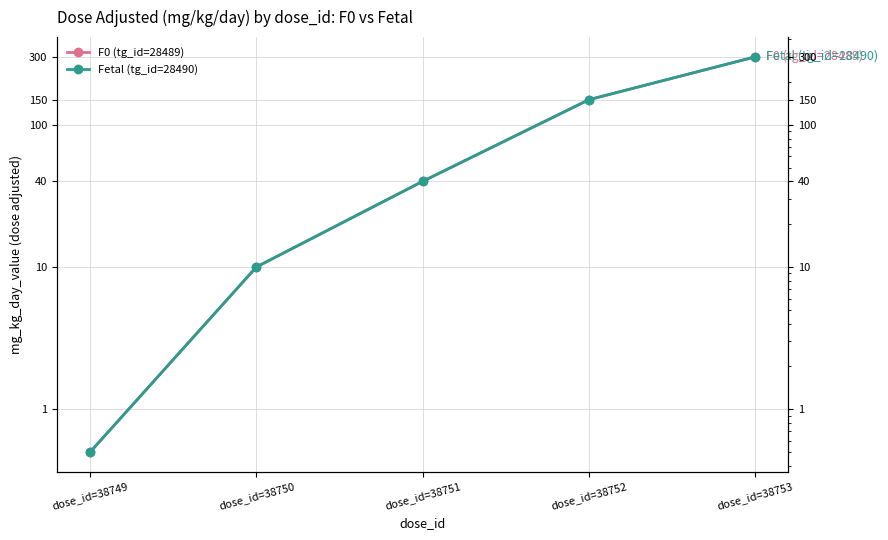

What are all the series names shown in the legend?

F0 (tg_id=28489), Fetal (tg_id=28490)